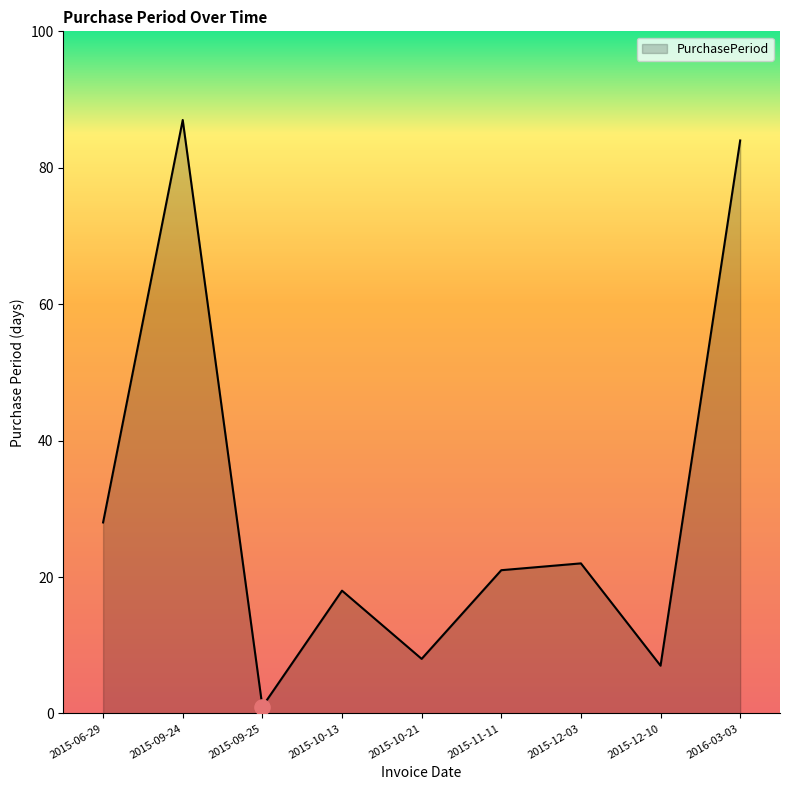

What is the change in value from 2015-10-13 to 2015-10-21?

-10